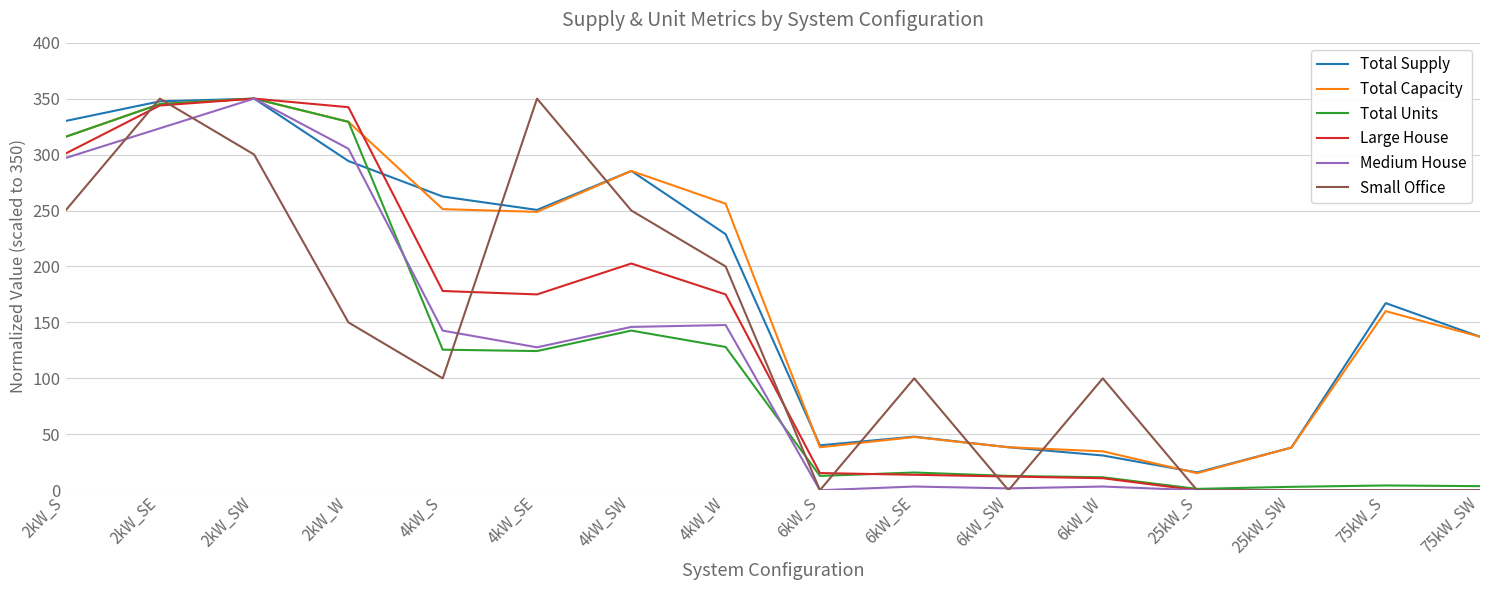

What is the average value of the Medium House series?

115.5